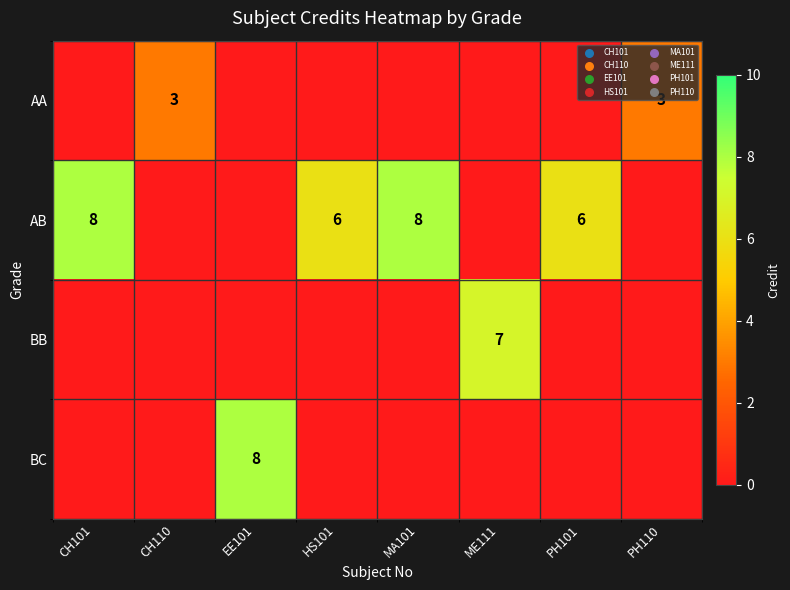

The AB series shows 2 at PH101. True or false?

False